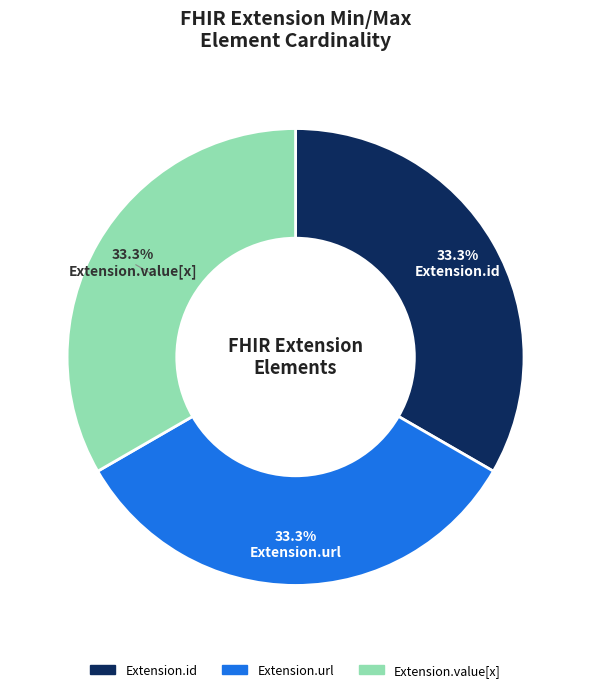

How many slices are in this pie chart?

3